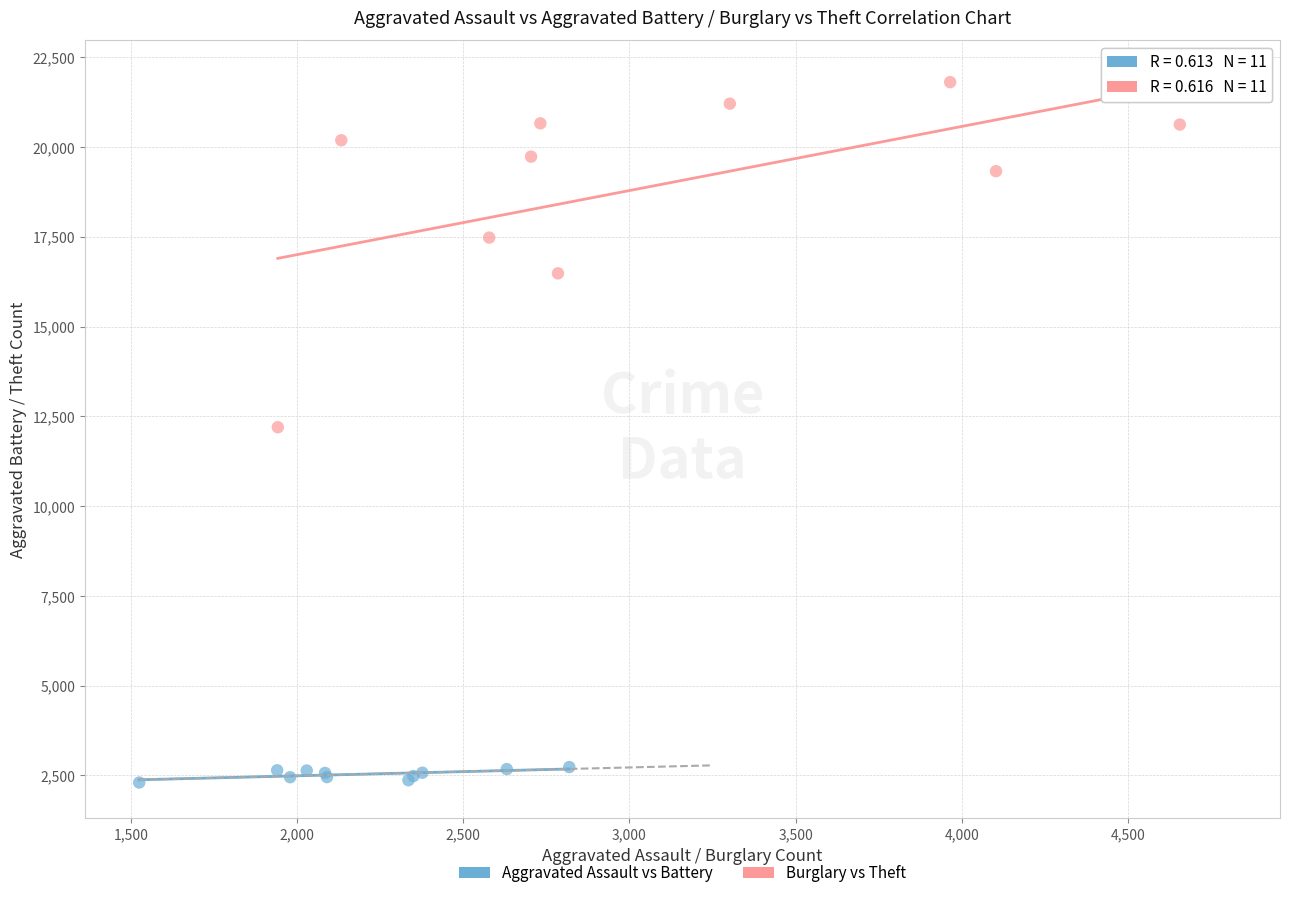

Which series contains the lowest Y value?

Aggravated Assault vs Battery